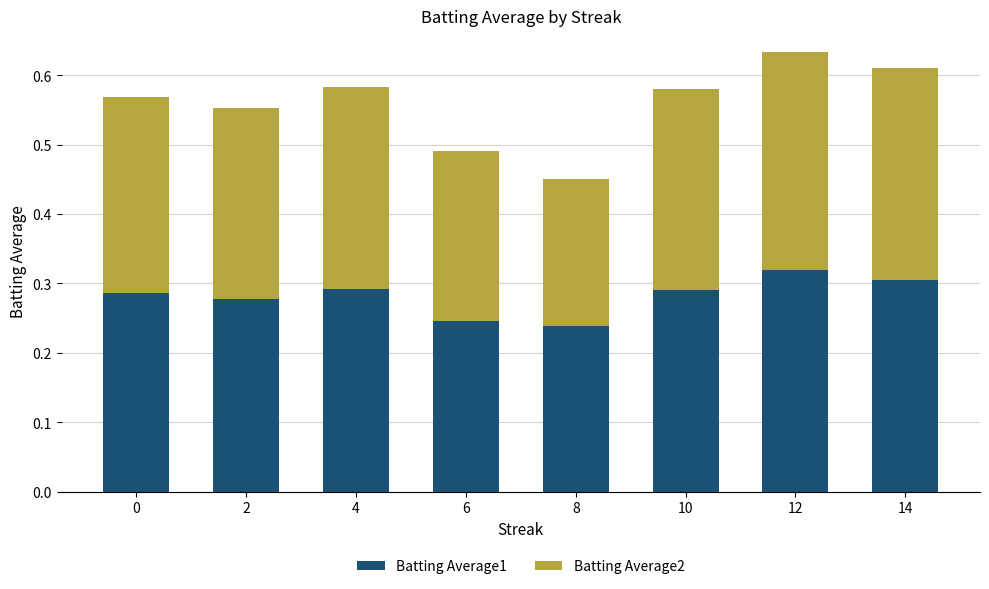

Which category has the highest value in the Batting Average1 series?

12